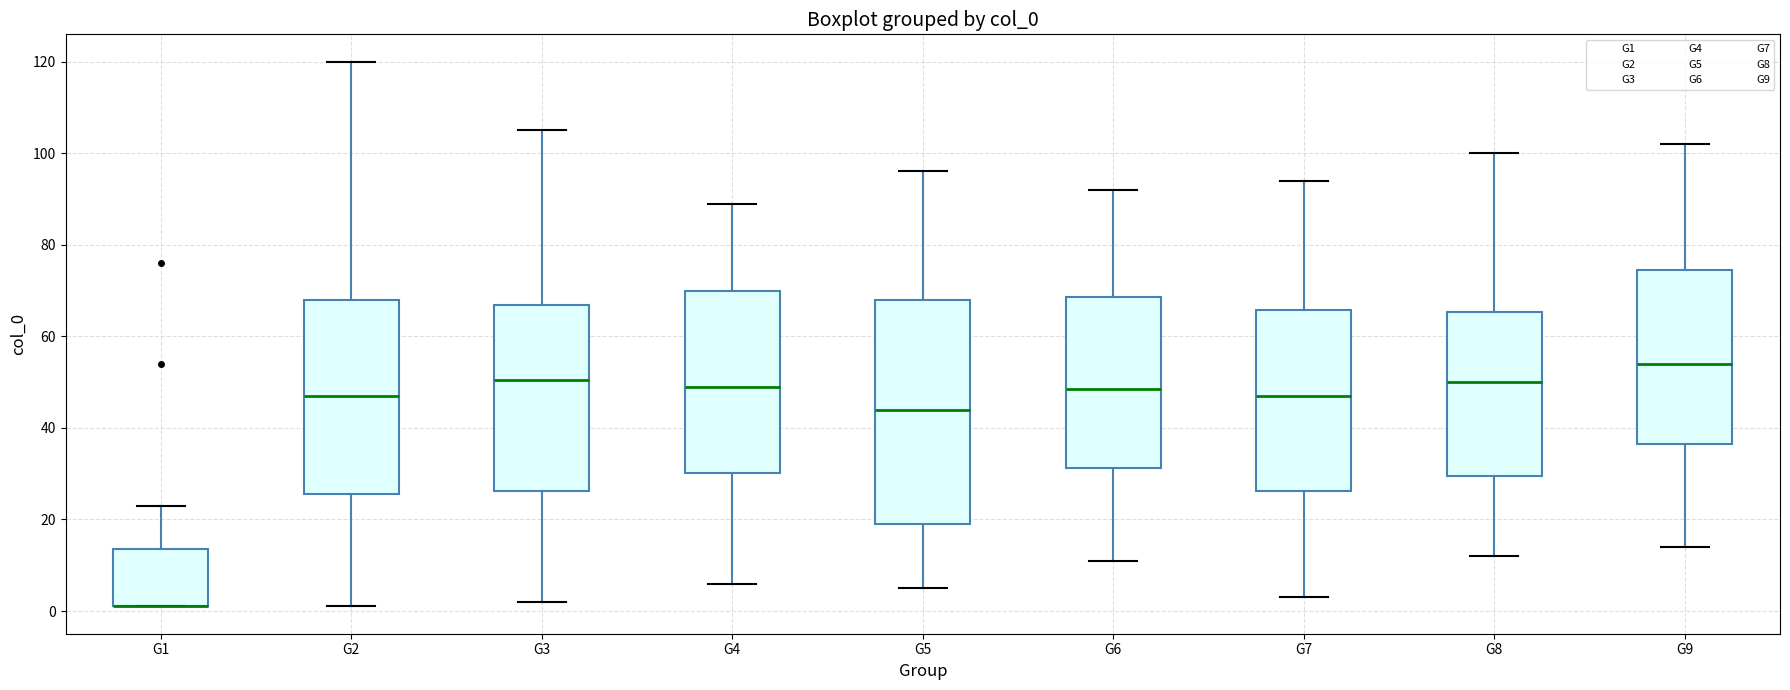

Which box is the tallest, from its lower edge to its upper edge?

G5